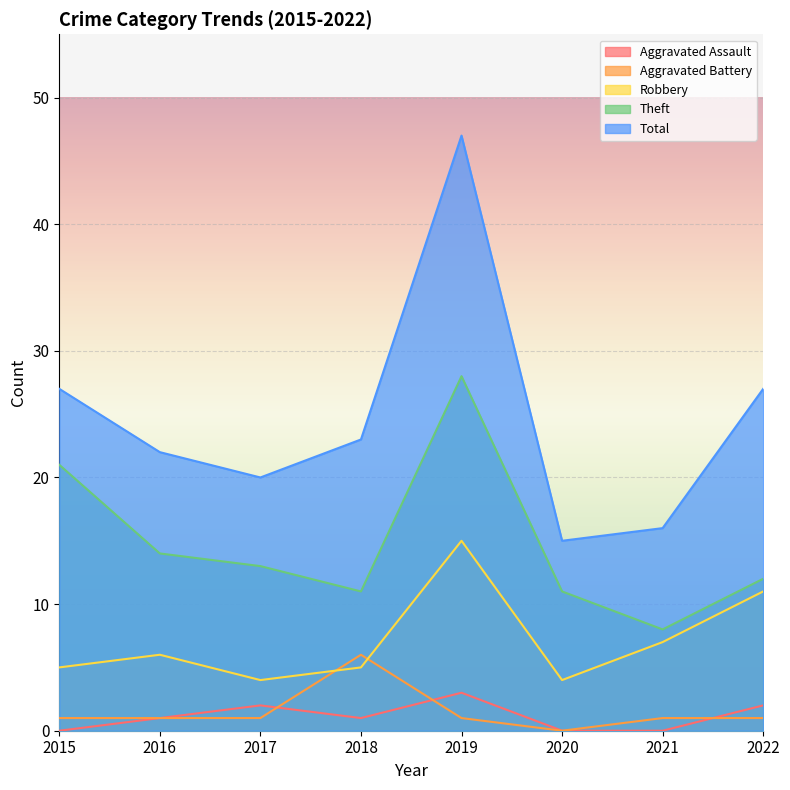

At which category is the sum across all series the highest?

2019